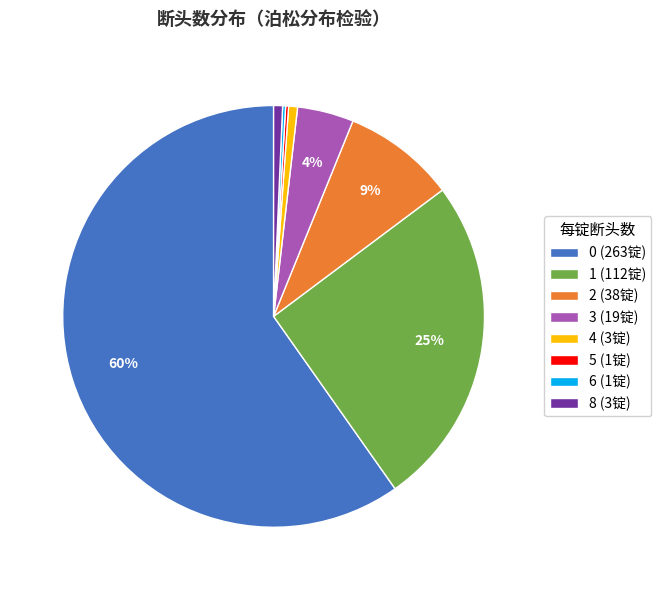

Is it true that 2 is 20% of the pie?

False